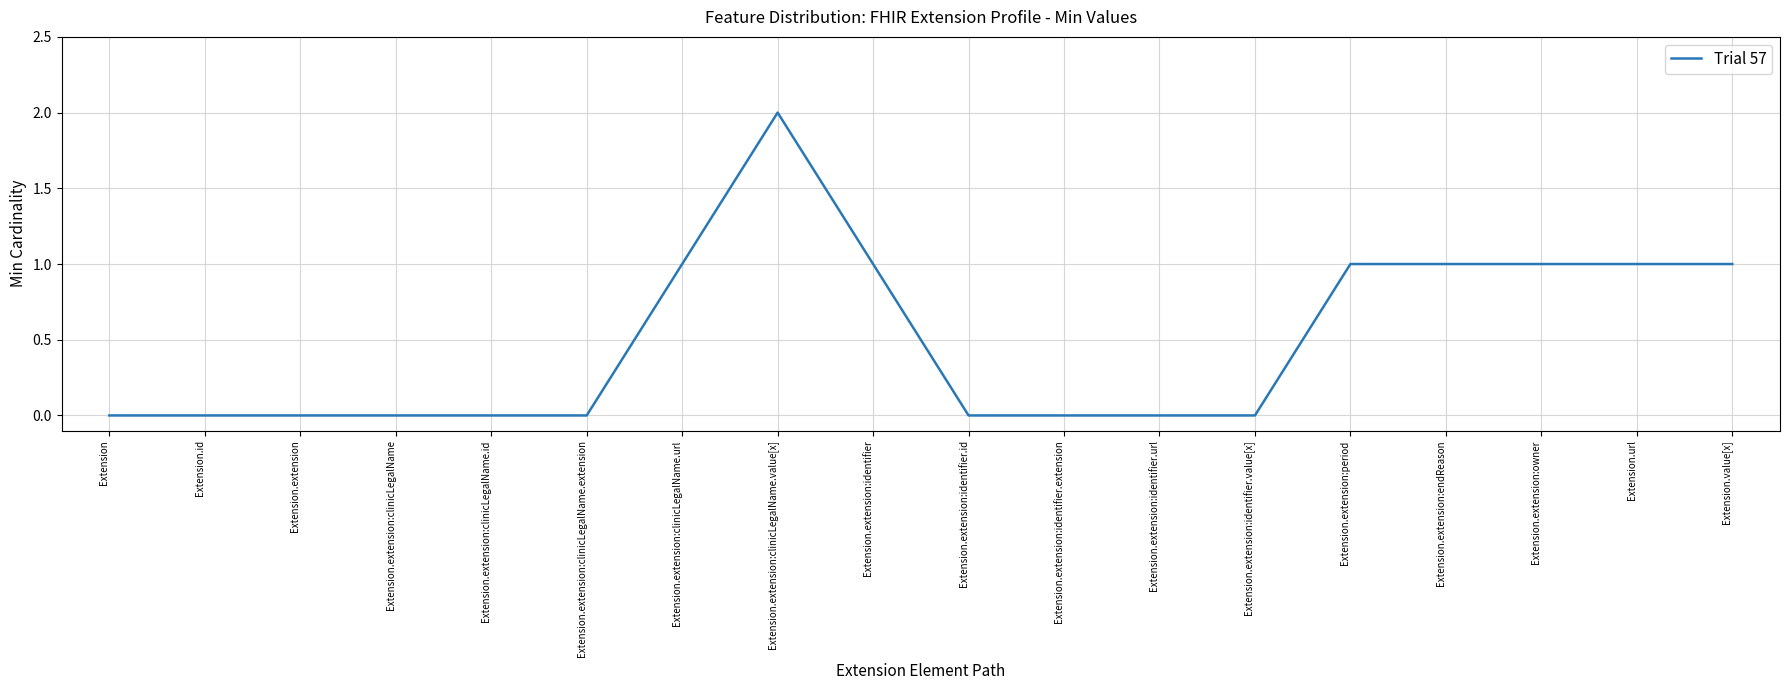

Does the chart display data point markers on the line(s)?

No